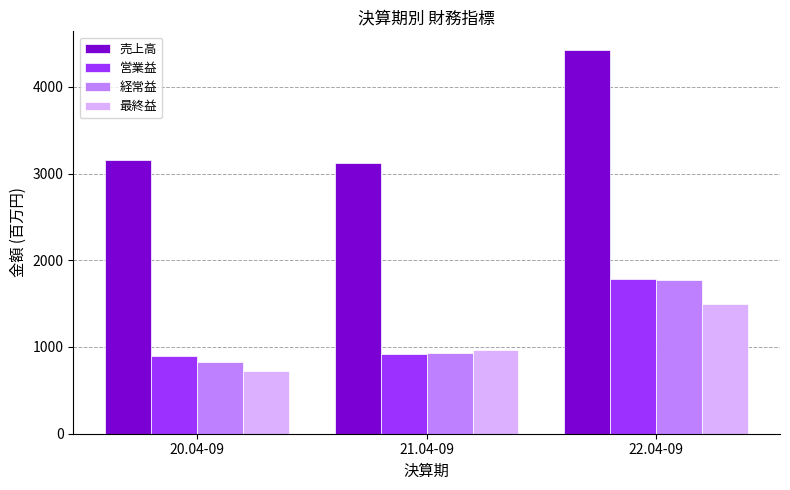

True or false: 最終益 has a value of 1491 at 22.04-09.

True